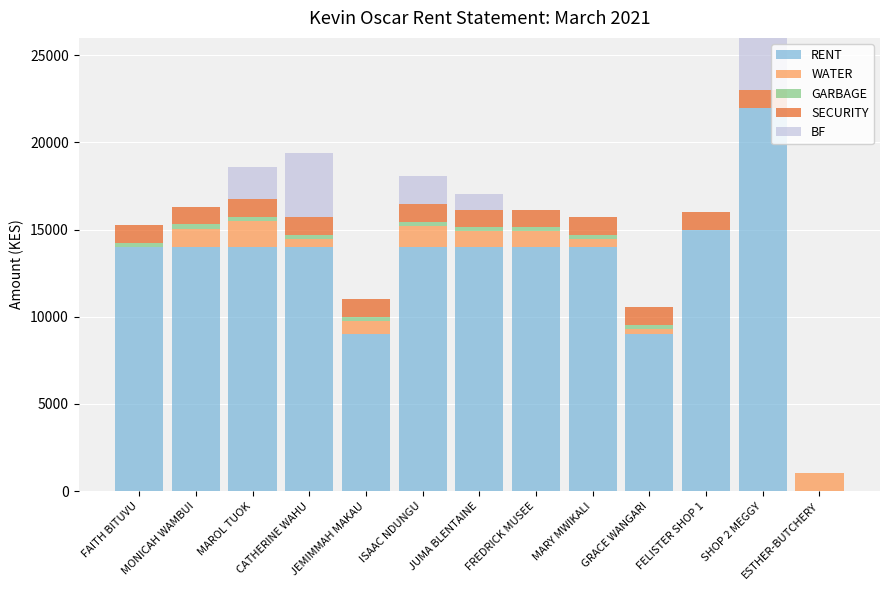

List the labels in order of GARBAGE value, largest first.

FAITH BITUVU, MONICAH WAMBUI, MAROL TUOK, CATHERINE WAHU, JEMIMMAH MAKAU, ISAAC NDUNGU, JUMA BLENTAINE, FREDRICK MUSEE, MARY MWIKALI, GRACE WANGARI, FELISTER SHOP 1, SHOP 2 MEGGY, ESTHER-BUTCHERY